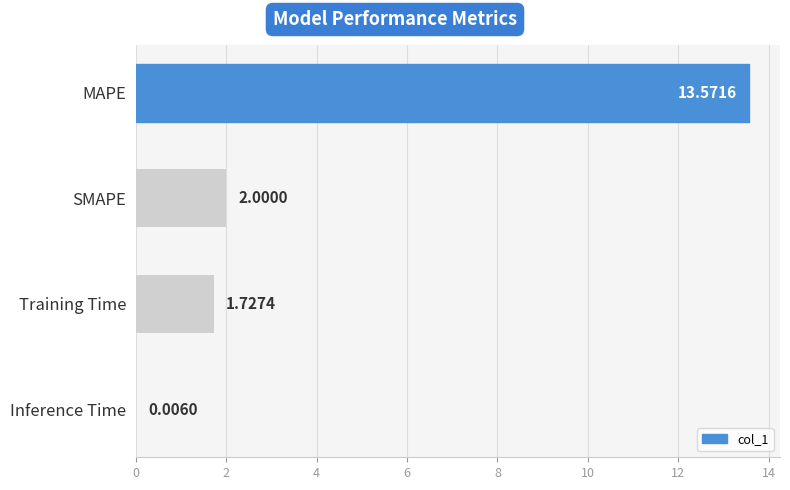

What is the sum of all values?

17.3